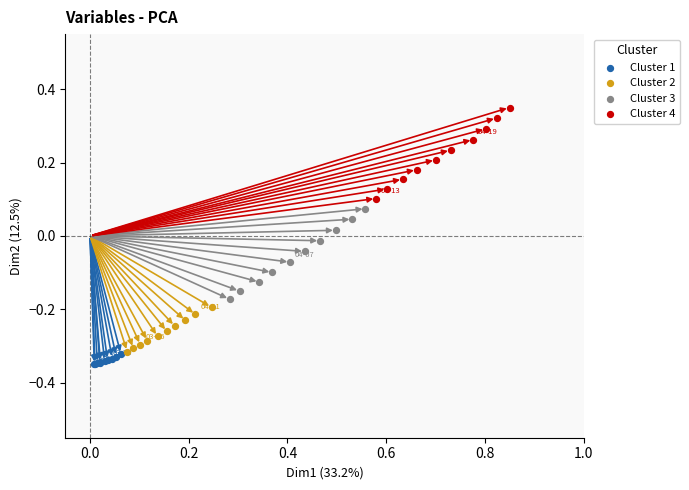

What are all the series names shown in the legend?

Cluster 1, Cluster 2, Cluster 3, Cluster 4